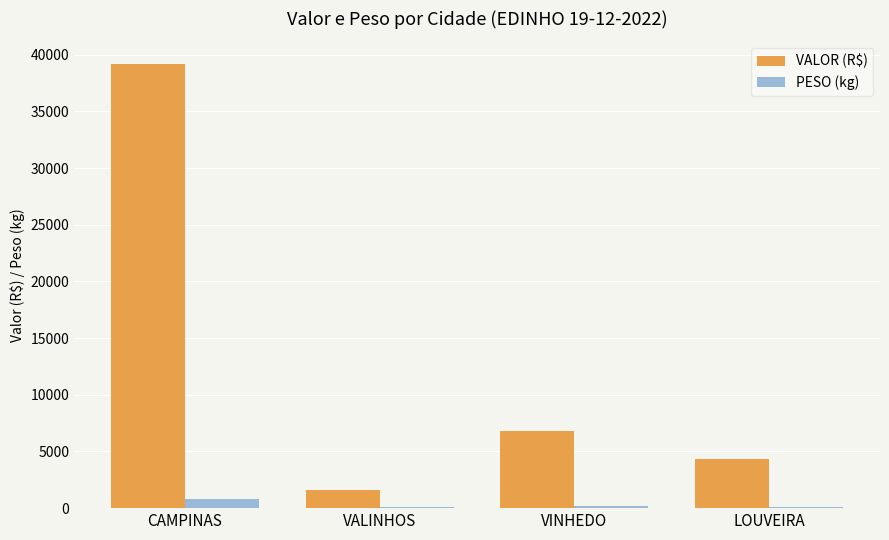

What is the maximum value for VALOR (R$)?

39220.0